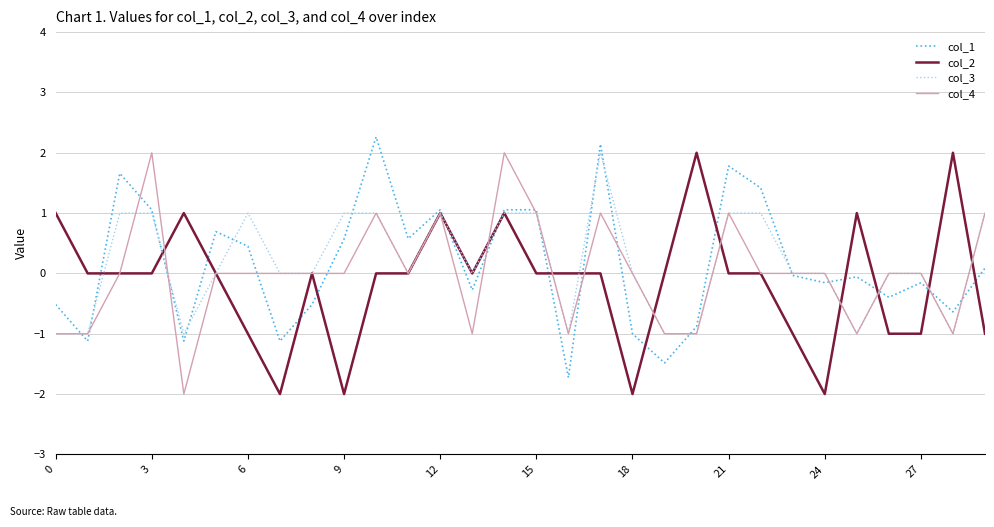

What is the maximum value for col_3?

2.0